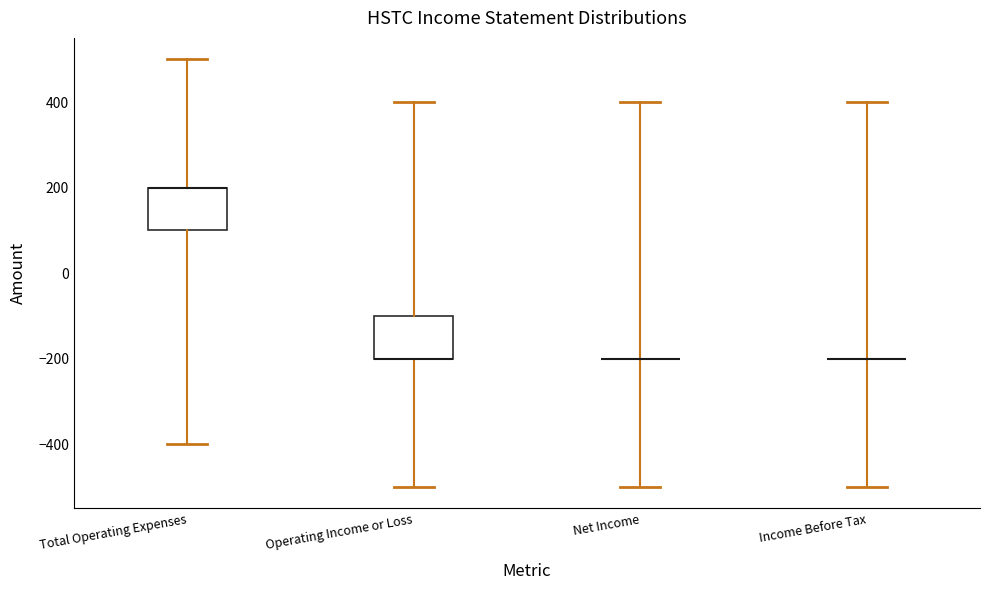

Reading left to right, transcribe this box plot: for each box, give where its median line is, the range the box spans, and where its two whiskers end, as read against the y-axis. The values are not printed on the chart, so give them approximately, as read against the axis.

Total Operating Expenses: median 200 (drawn on the box's upper edge), box 100 to 200, whiskers -400 to 500
Operating Income or Loss: median -200 (drawn on the box's lower edge), box -200 to -100, whiskers -500 to 400
Net Income: box collapsed to a line at -200, whiskers -500 to 400
Income Before Tax: box collapsed to a line at -200, whiskers -500 to 400